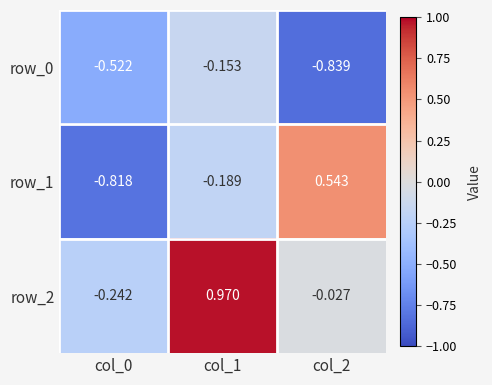

The value of row_1 at col_0 is -0.8. True or false?

True